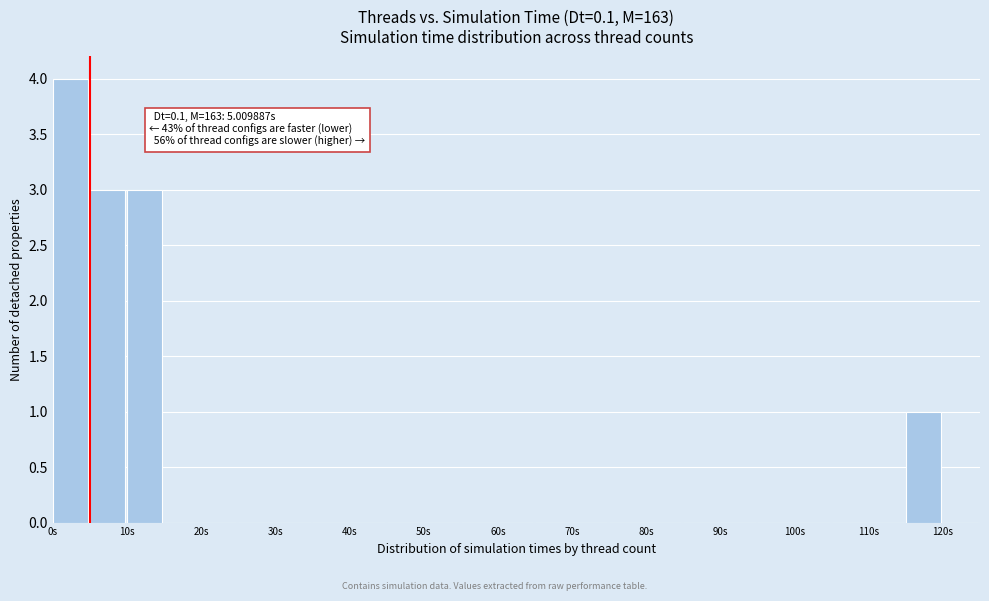

Which range on the x-axis has the tallest bar?

0 to 5